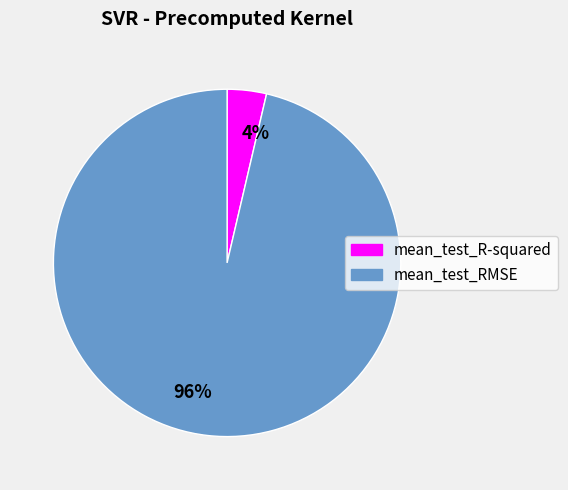

Does any single category account for the majority?

Yes